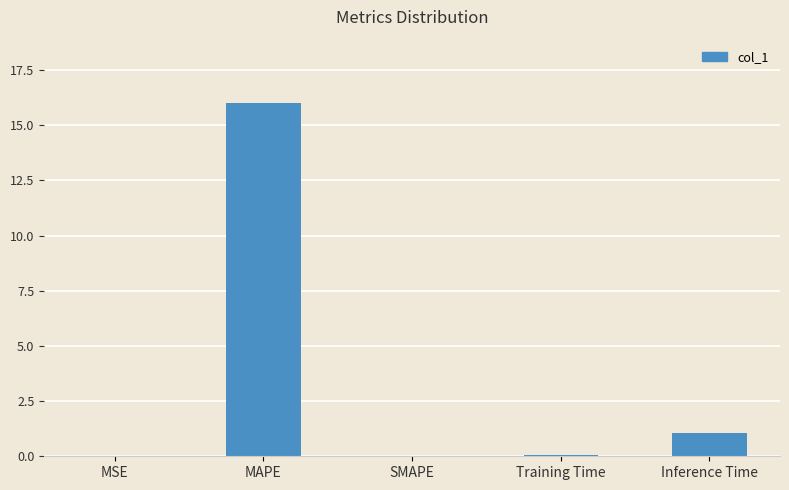

What is the ratio of the value at MAPE to the value at Inference Time?

15.4